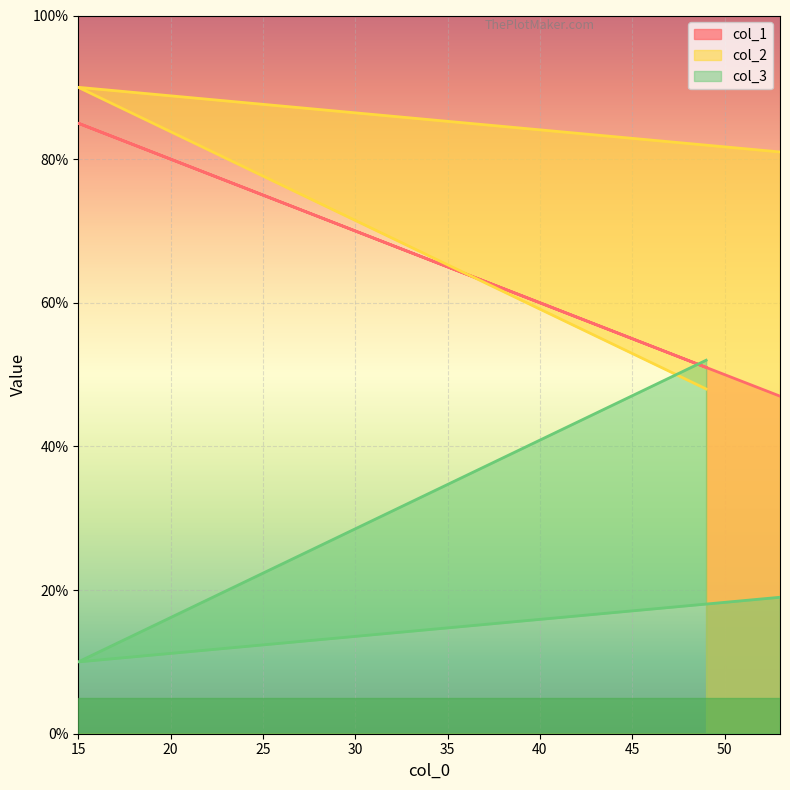

Where is col_2 nearest to the value 69?

53